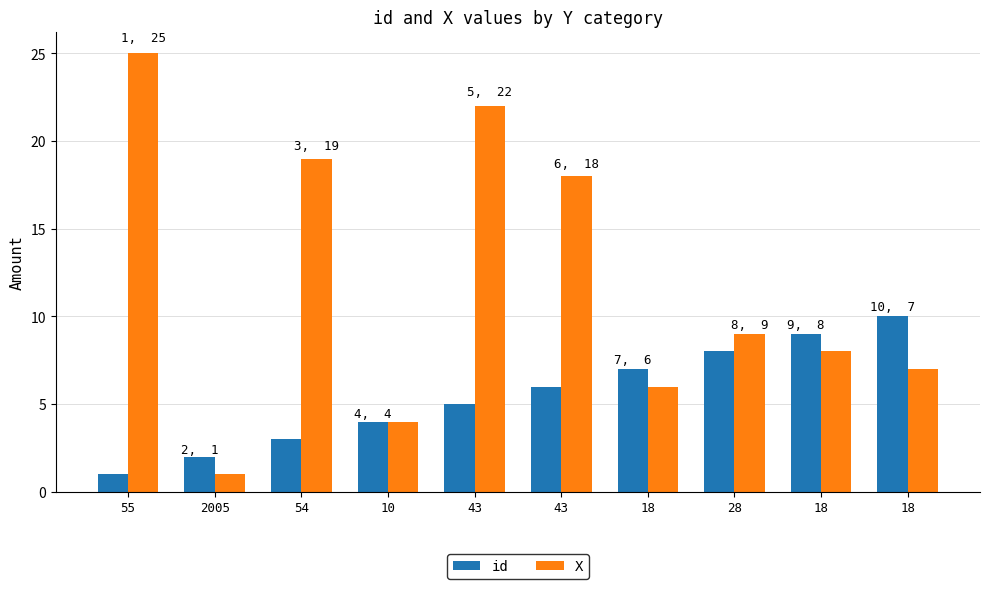

What value does the id series have at 54?

3